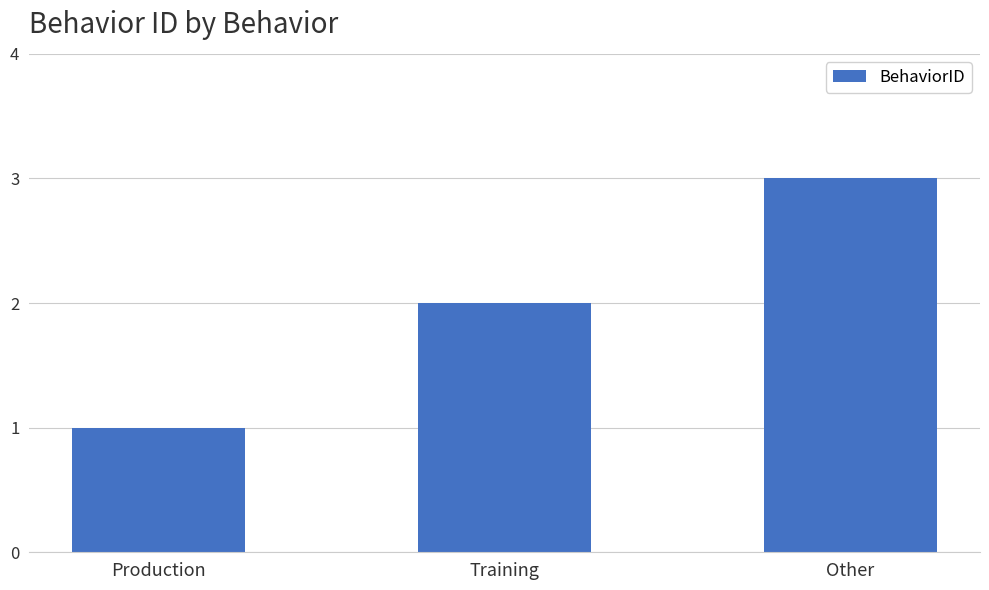

What is the change in value from Training to Other?

+1